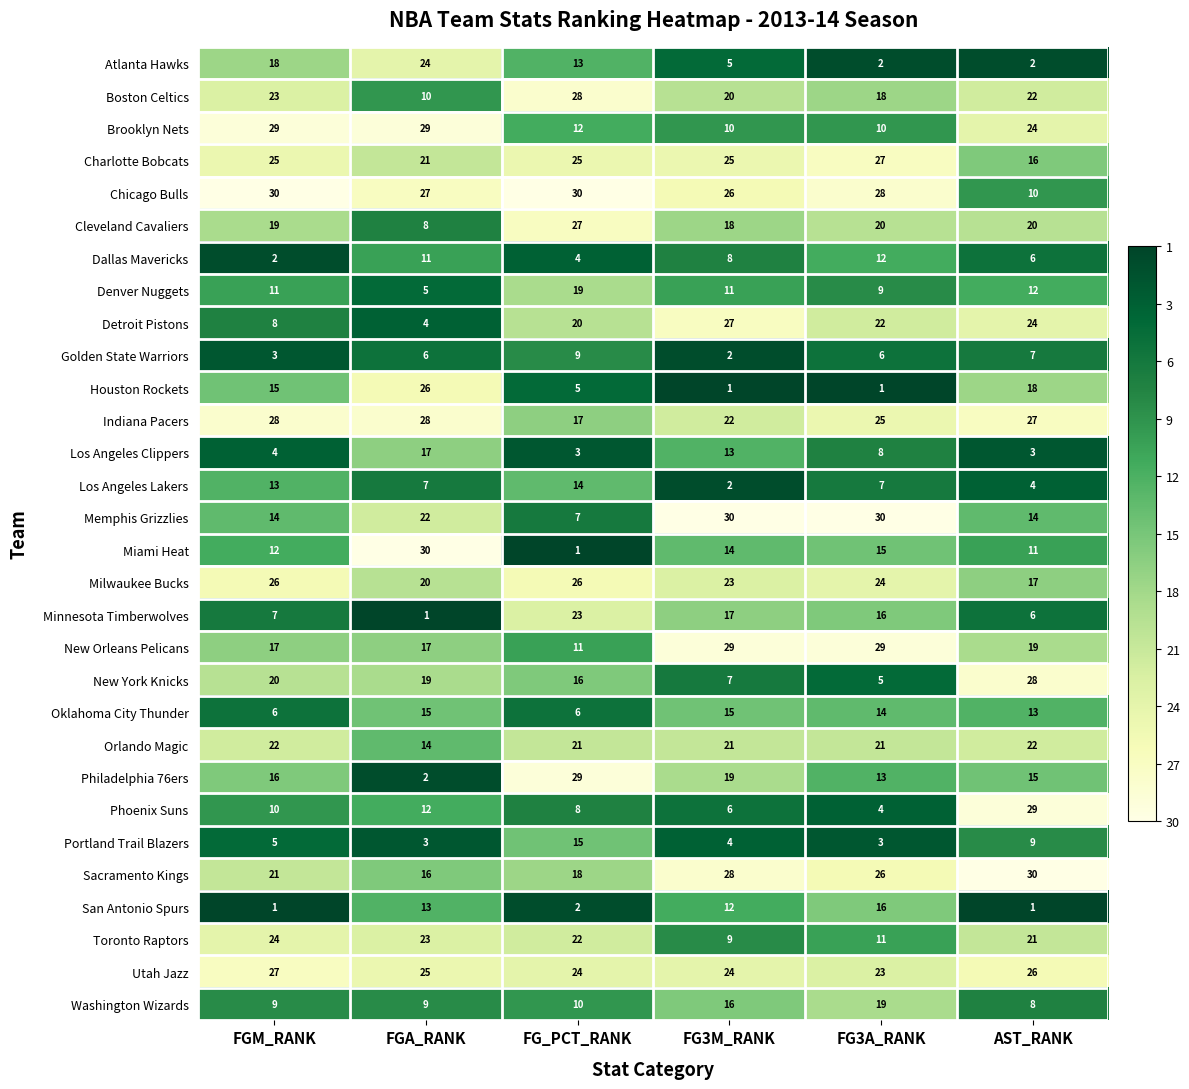

At which label is Cleveland Cavaliers closest to 17?

FG3M_RANK